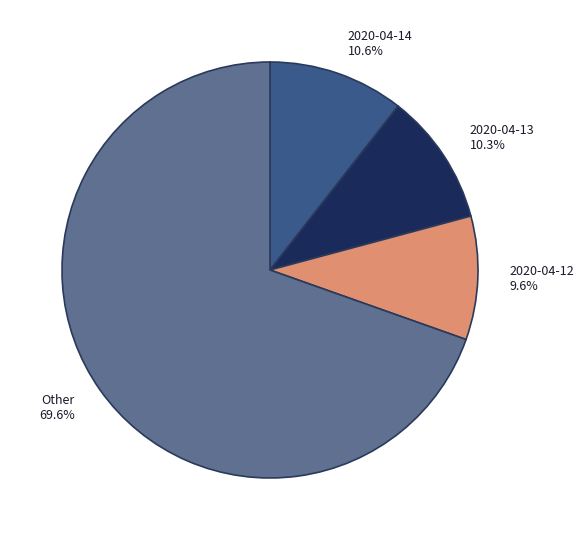

Between 2020-04-13 and 2020-04-12, which is larger?

2020-04-13